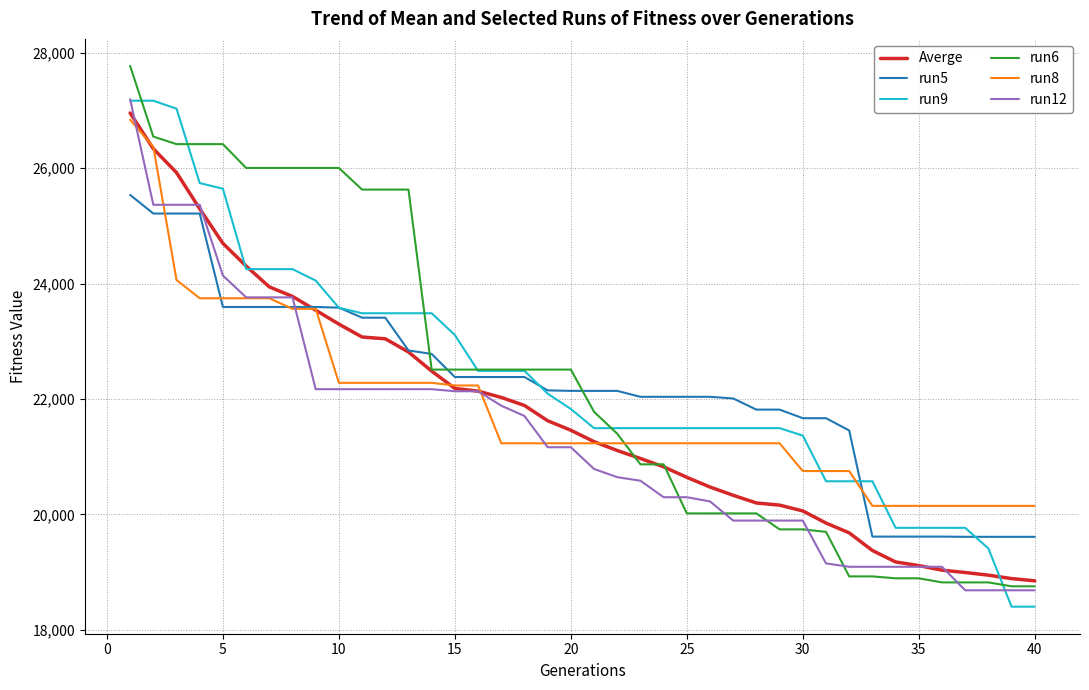

How many times do run5 and run6 cross each other?

3